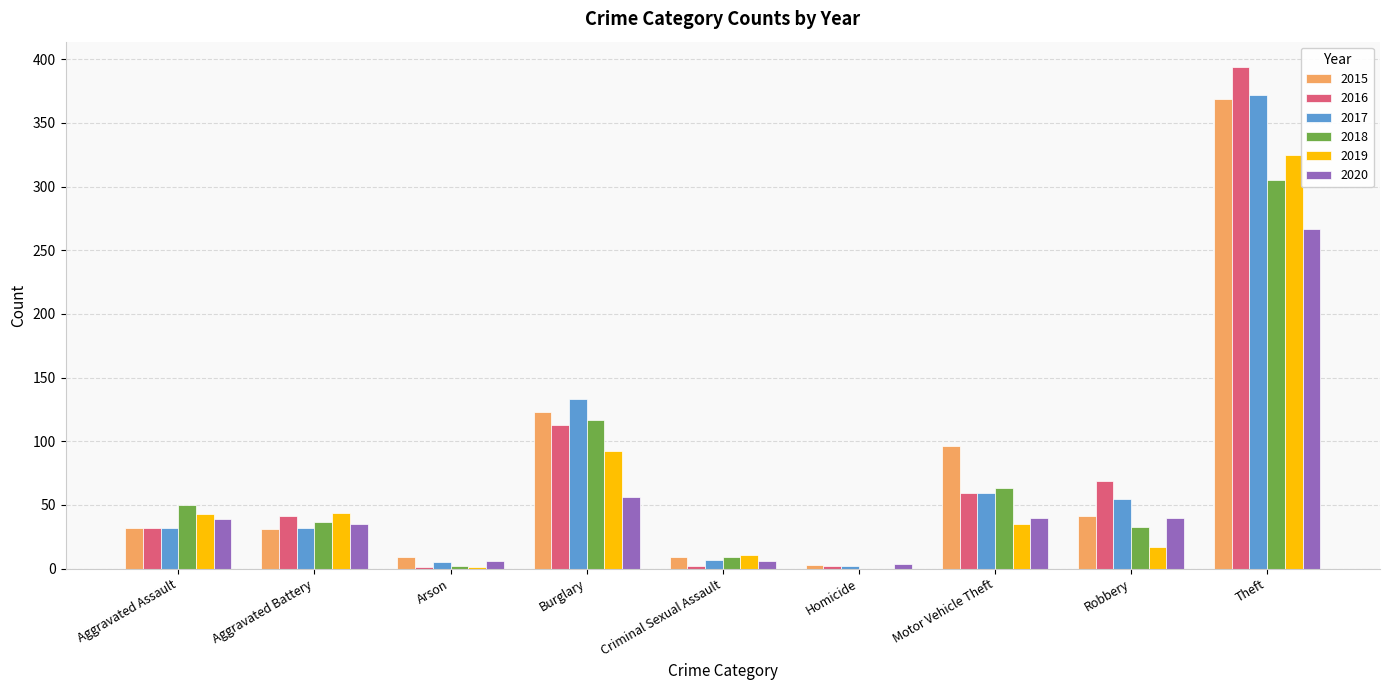

Are the bars grouped side by side (vs. stacked)?

Yes